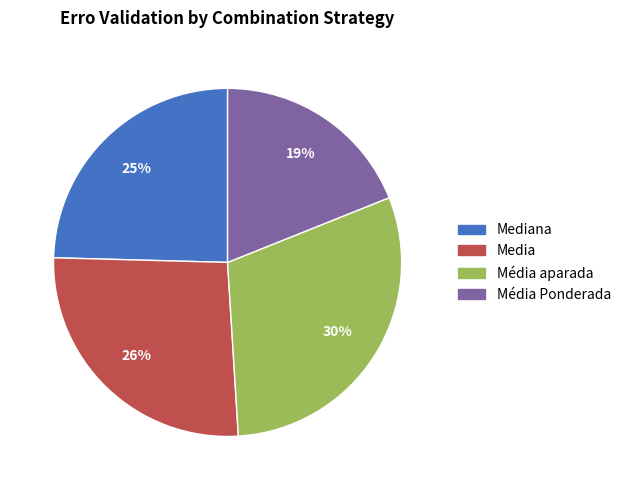

Does any single category account for the majority?

No